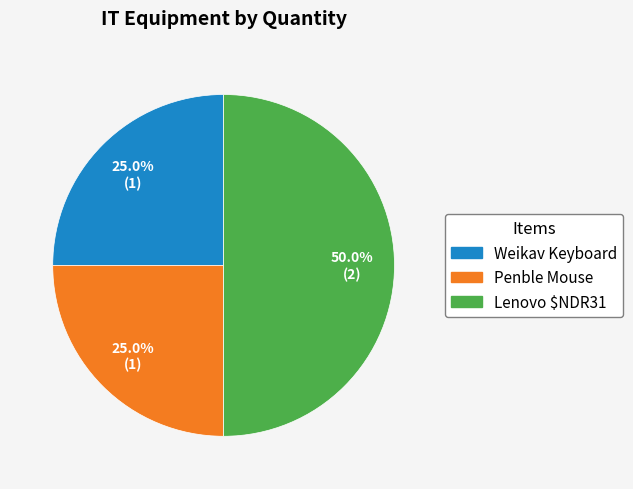

To the nearest percent, what percentage of the pie is Weikav Keyboard?

25%